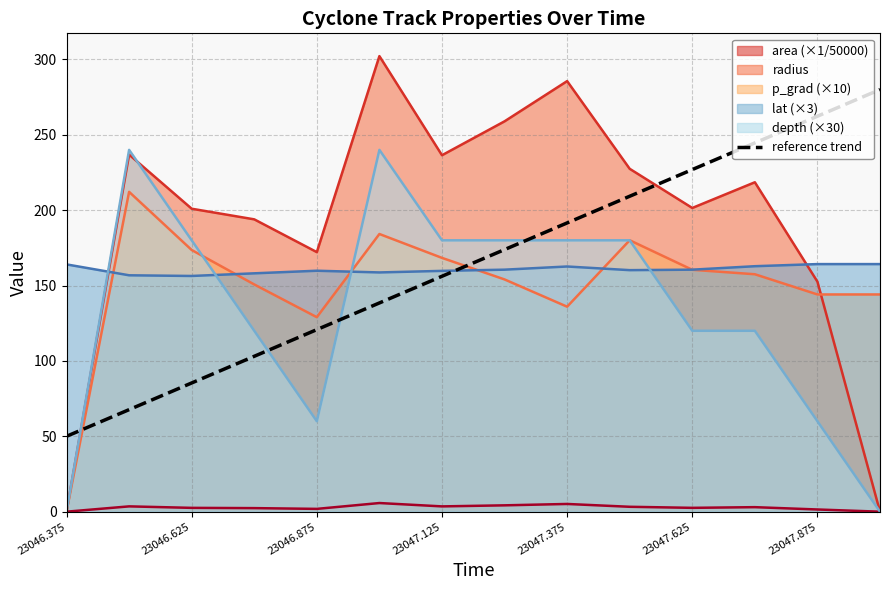

The depth (×30) series shows -167.0 at 23046.375. True or false?

False